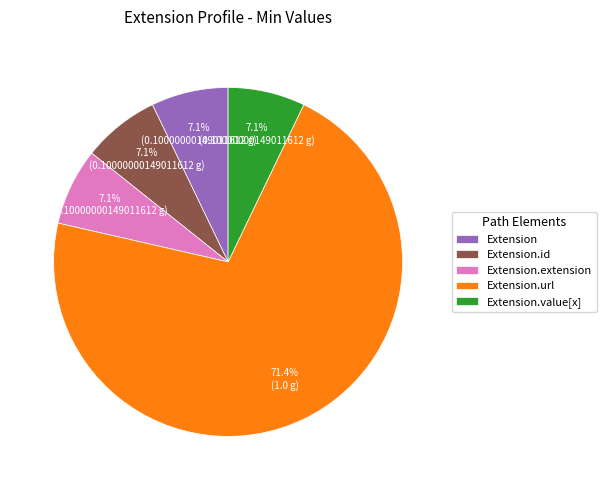

Is there any slice that represents more than half of the pie?

Yes